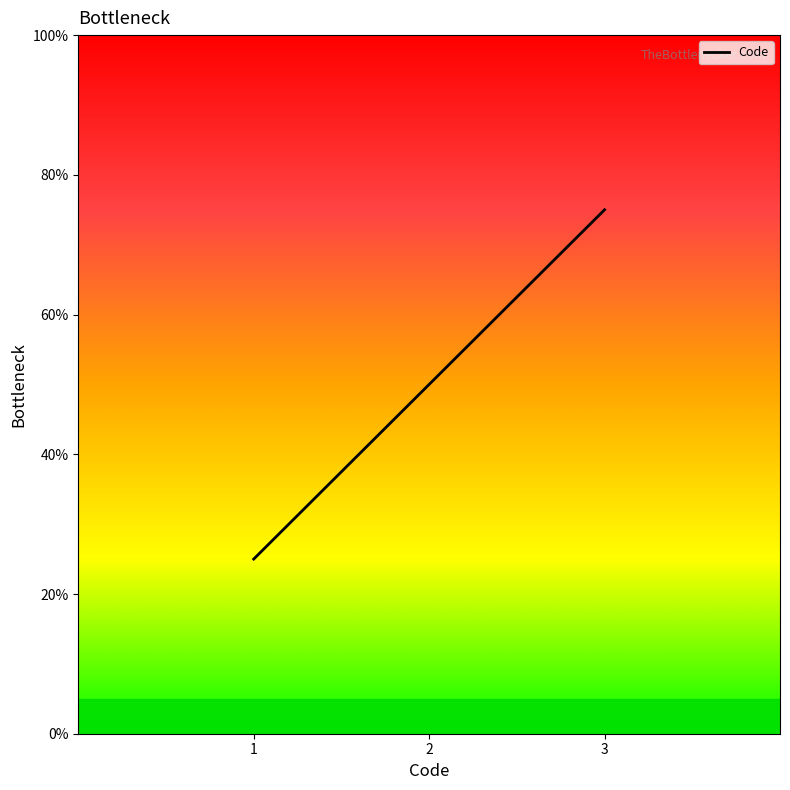

Rank the categories by value from lowest to highest.

1, 2, 3